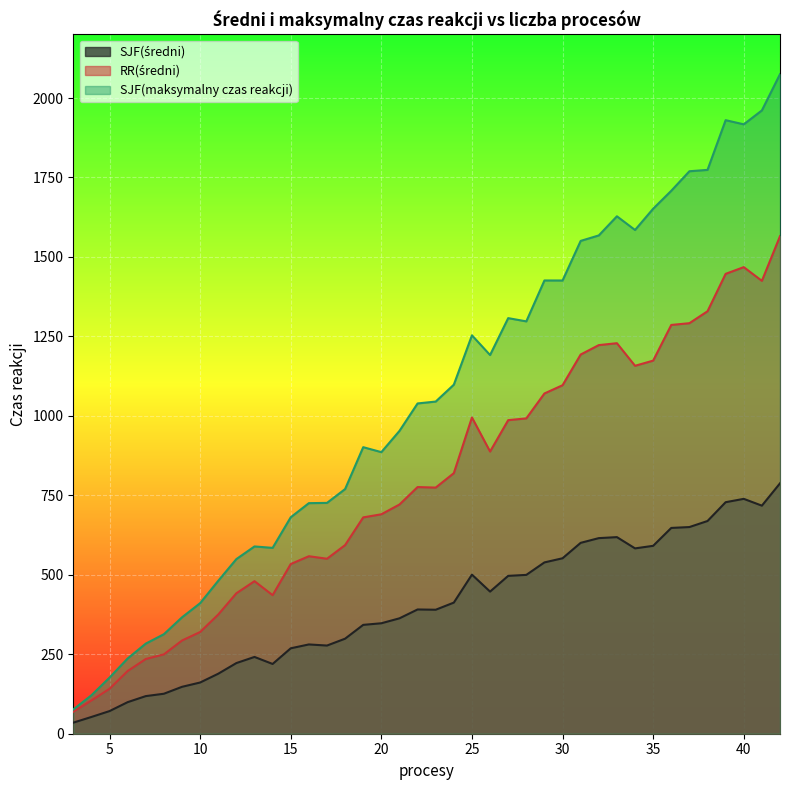

At which label does SJF(maksymalny czas reakcji) first exceed 1045?

24